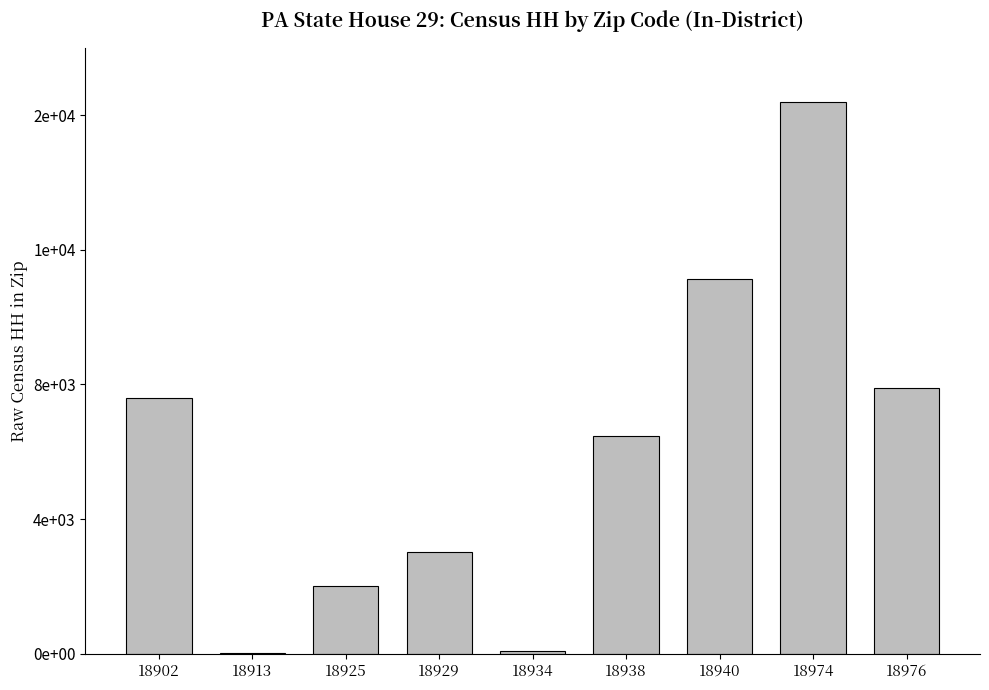

At which label is the value closest to 8217?

18976